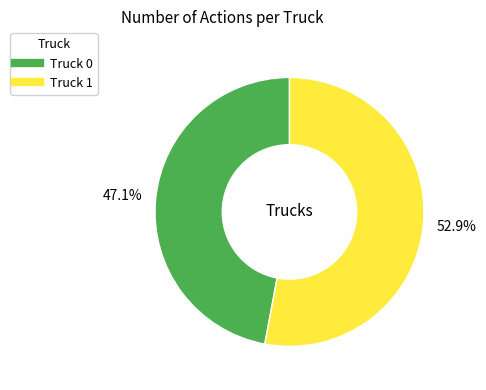

What is the smallest slice in the pie chart?

Truck 0